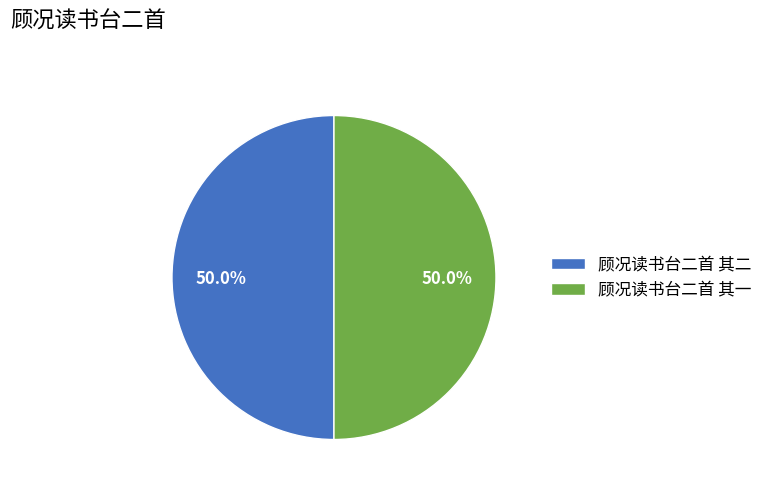

True or false: 顾况读书台二首 其一 accounts for 39% of the total.

False